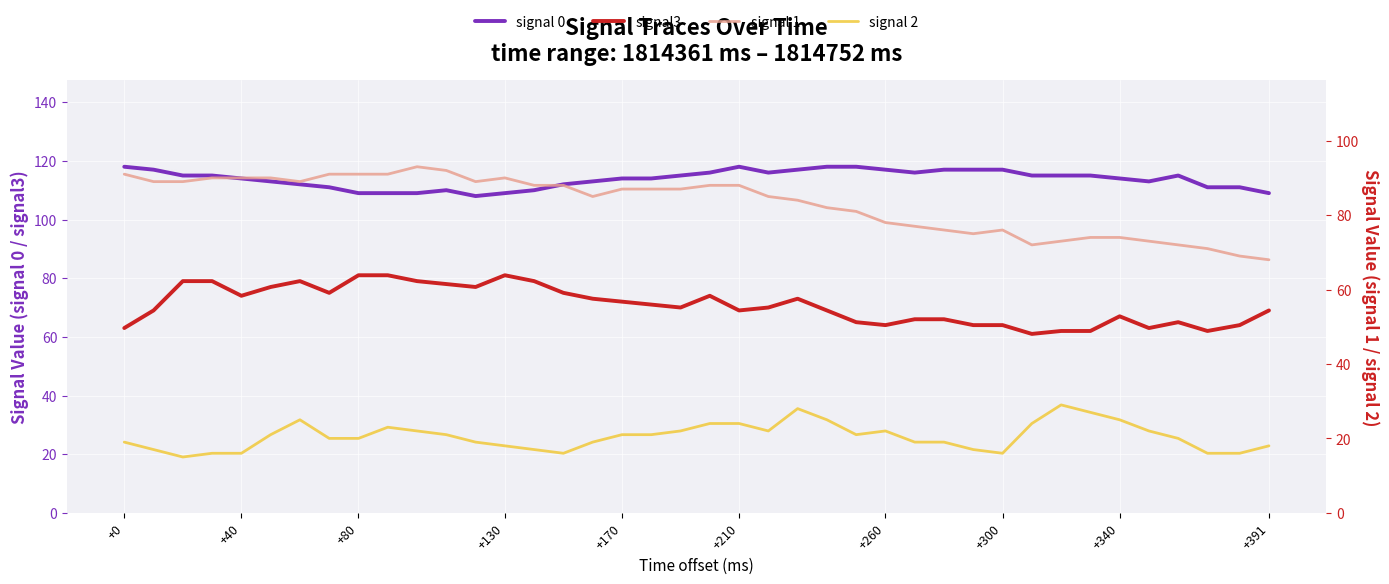

What is the lowest value of the signal 2 series?

15